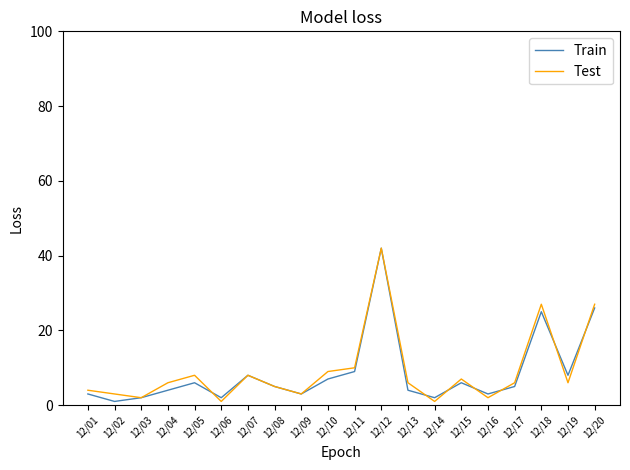

At which label does Test reach its peak?

12/12